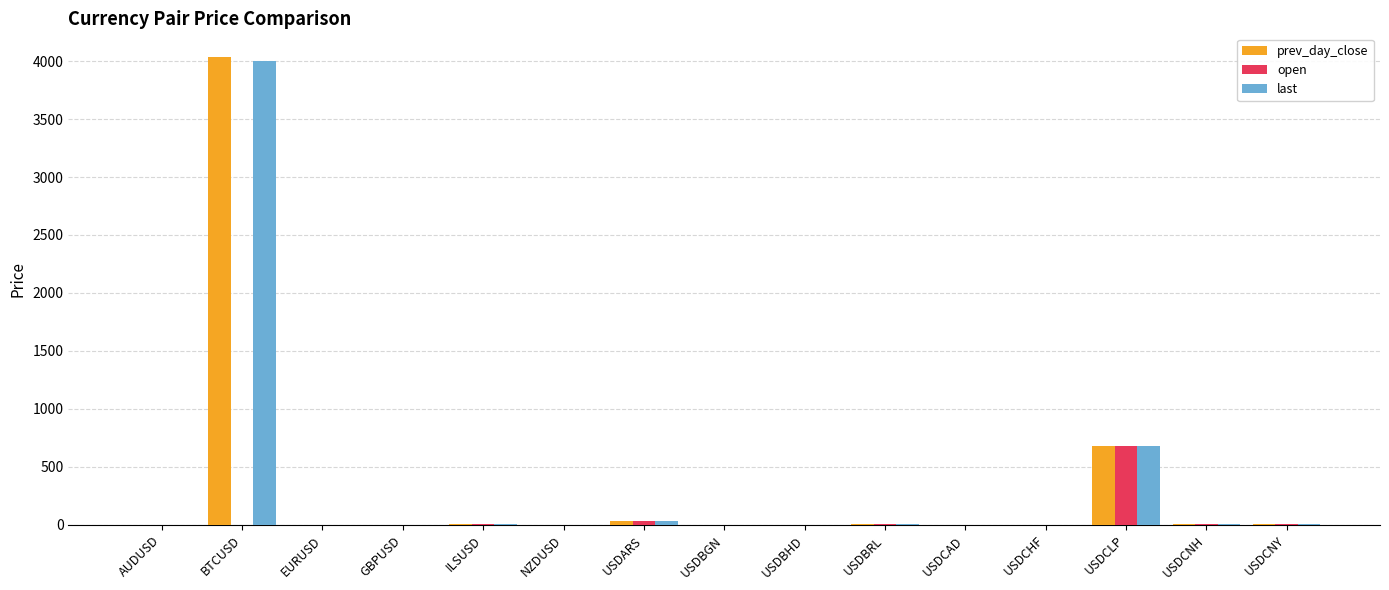

What is the sum of all open values?

747.5